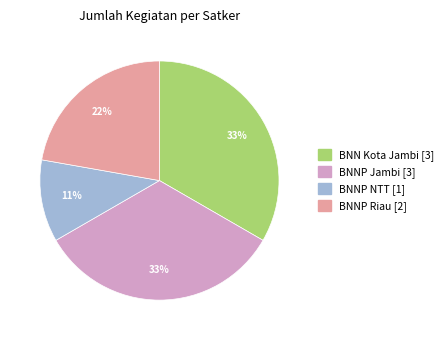

Count the number of slices in the pie.

4